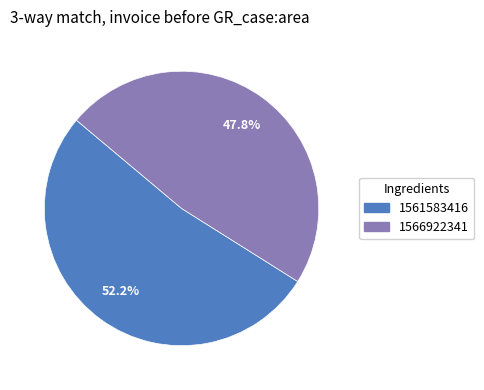

What portion of the pie excludes 1566922341?

52.2%